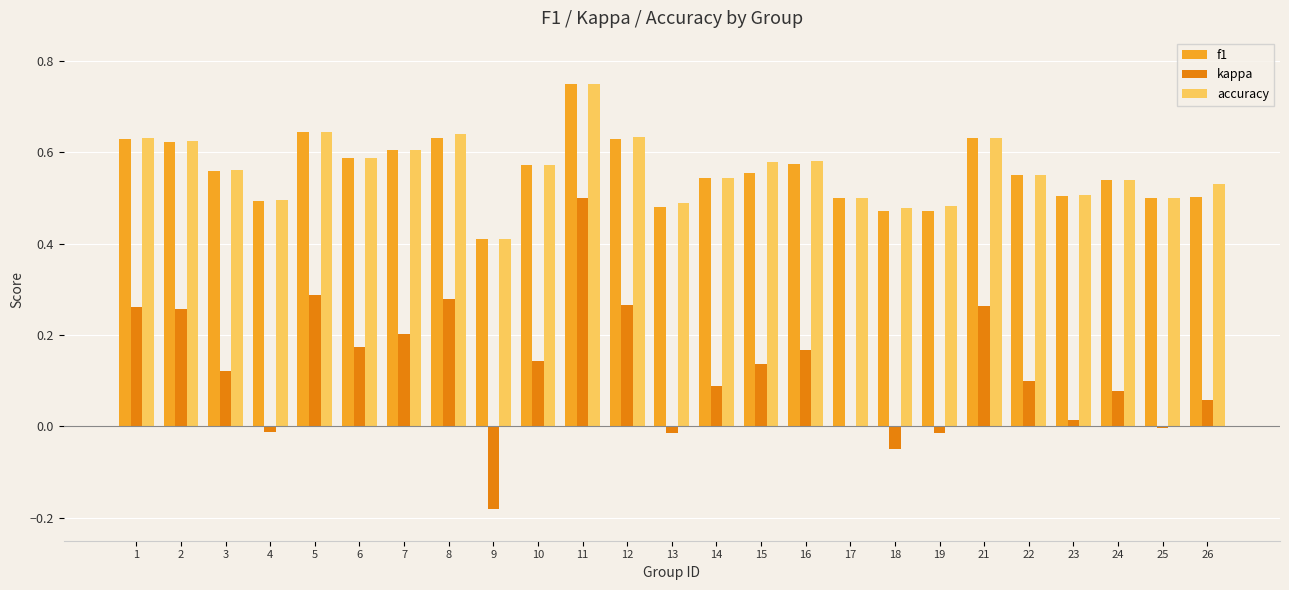

Is the value of accuracy at 2 greater than the value of kappa at 2?

Yes